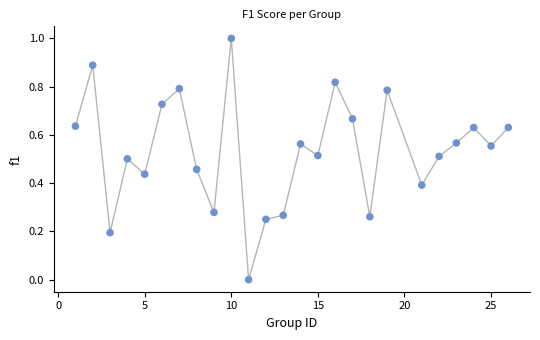

What is the range of X values (max minus min)?

25.0